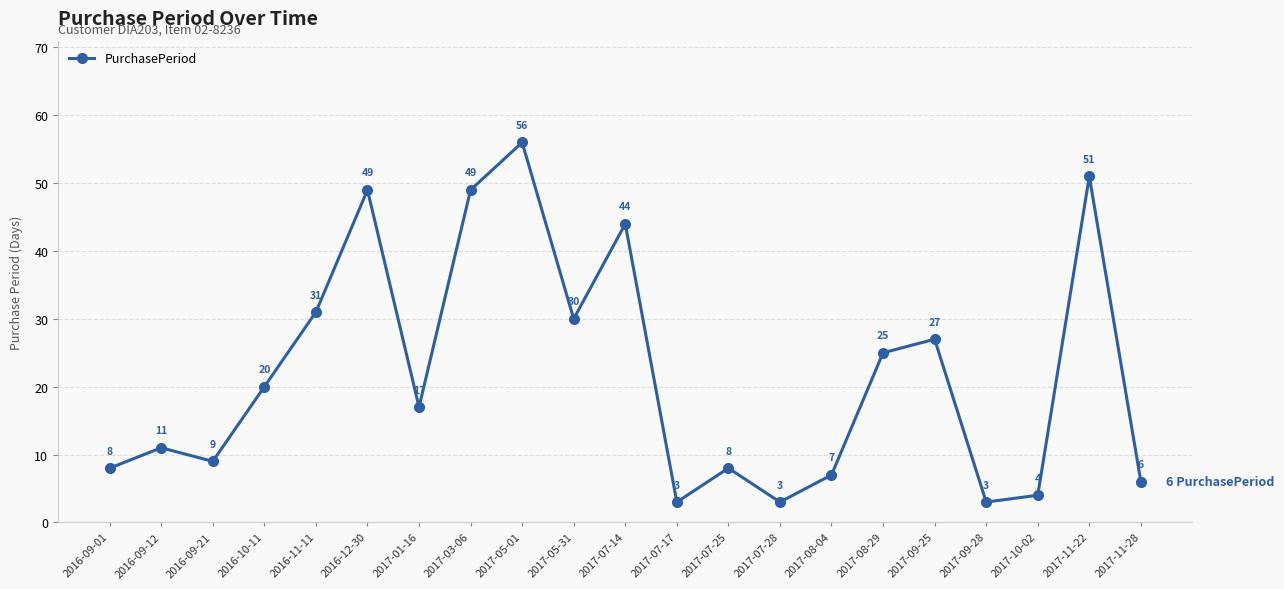

What is the average value?

22